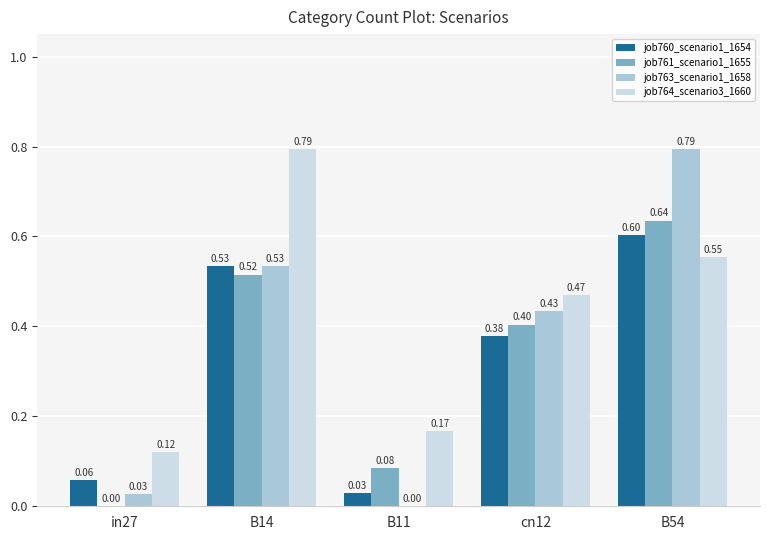

Are the bars grouped side by side (vs. stacked)?

Yes